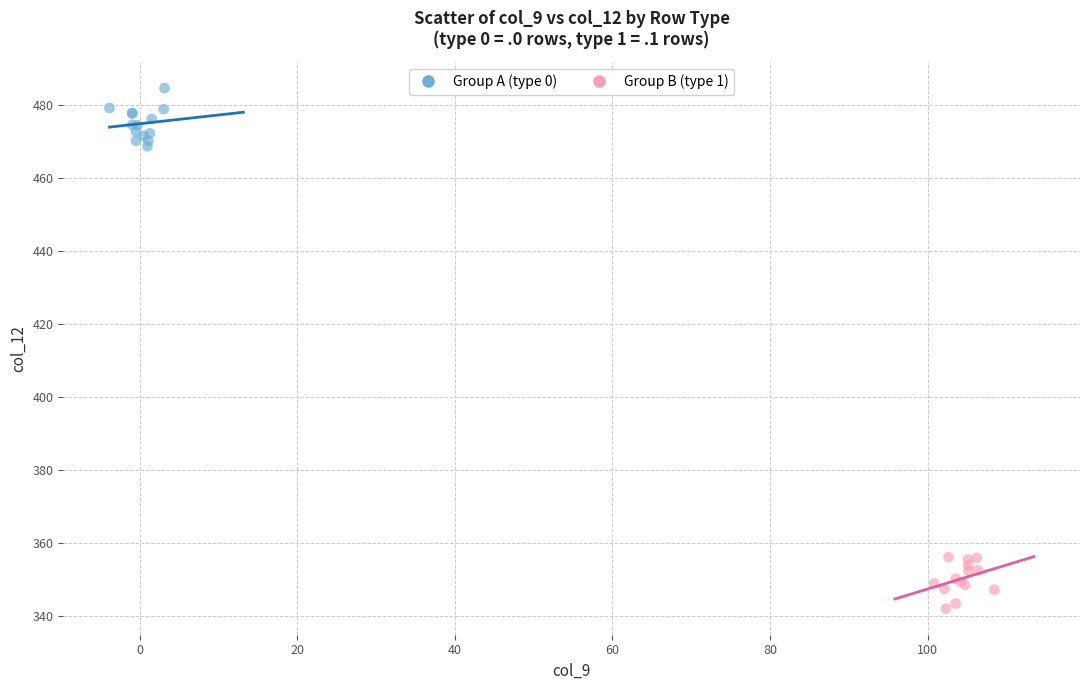

Which series reaches the maximum Y coordinate?

Group A (type 0)